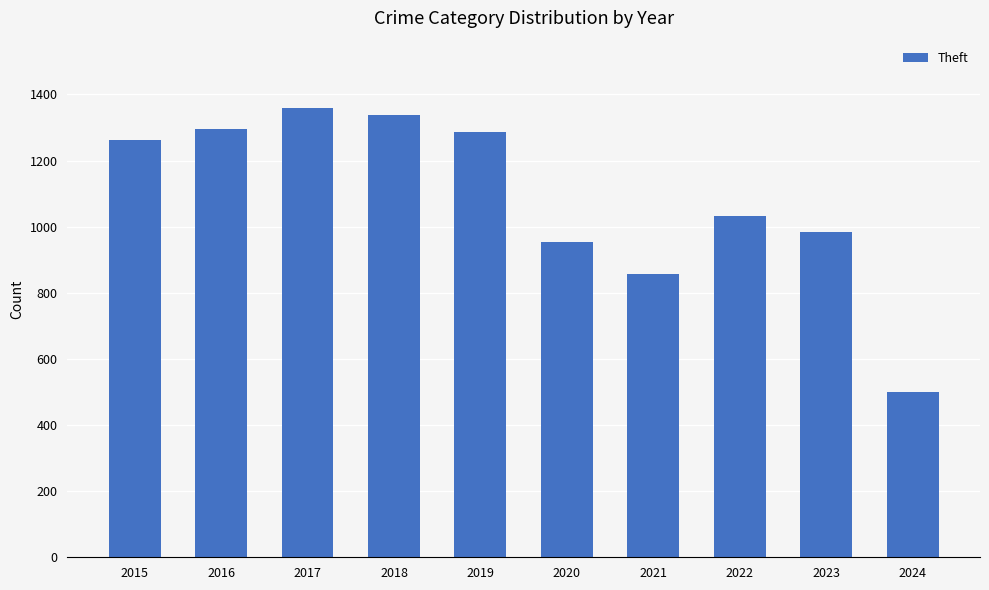

What is the ratio of the value at 2020 to the value at 2024?

1.9